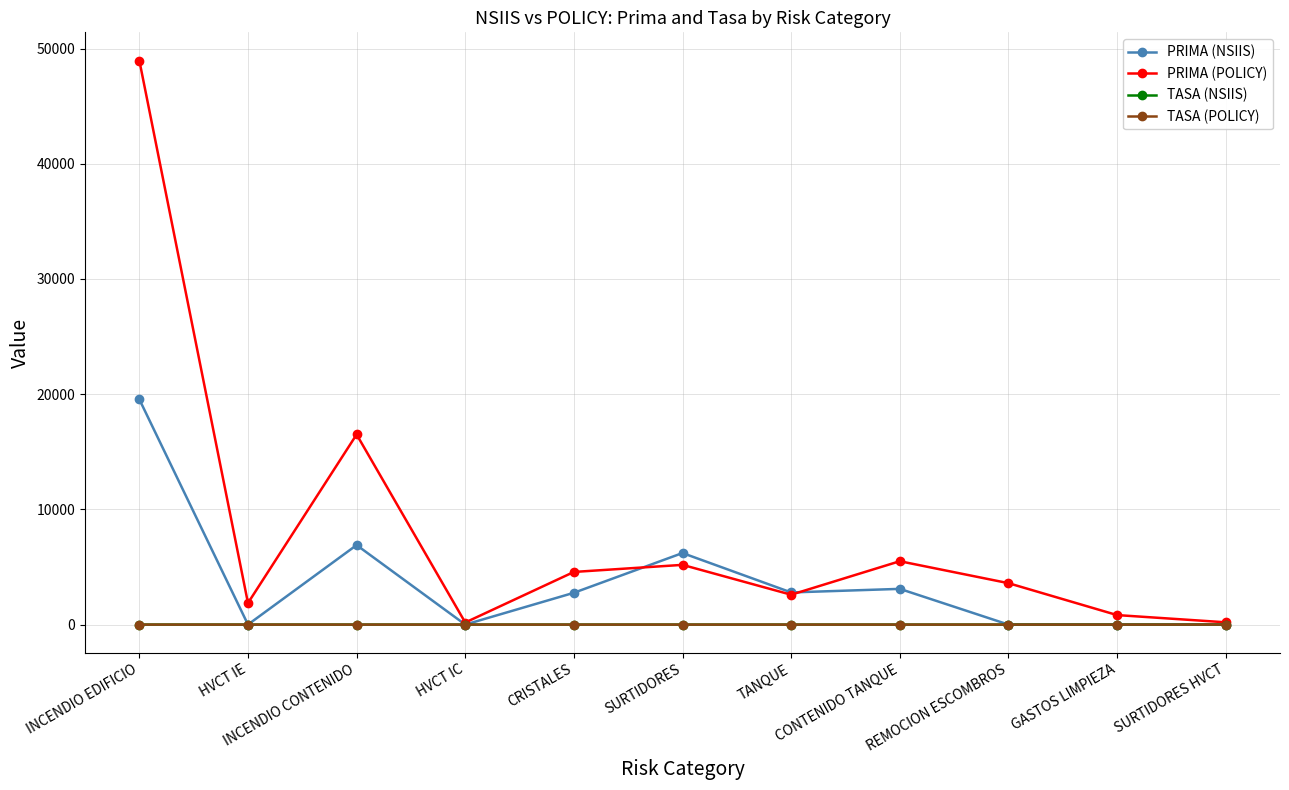

Which series has the largest range (max minus min)?

PRIMA (POLICY)